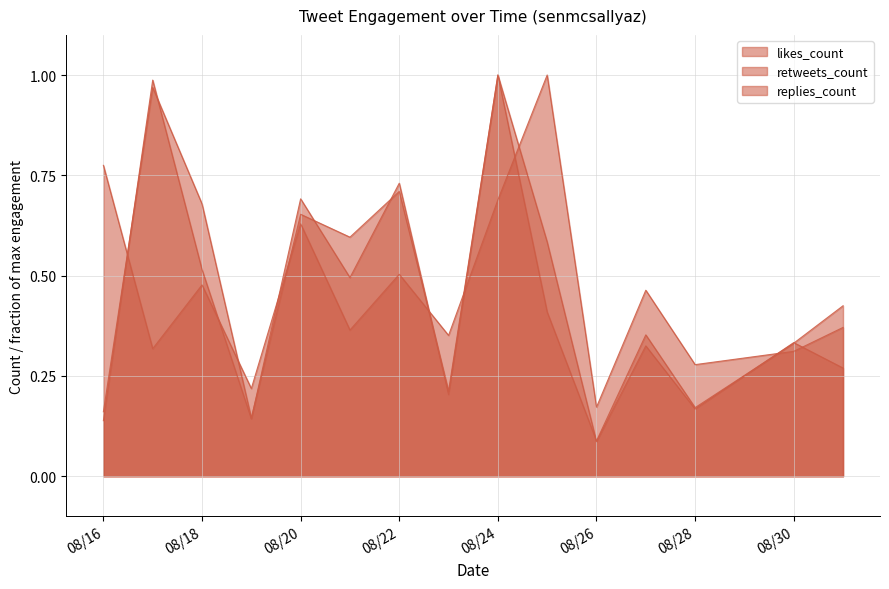

Does the chart have visible grid lines?

Yes